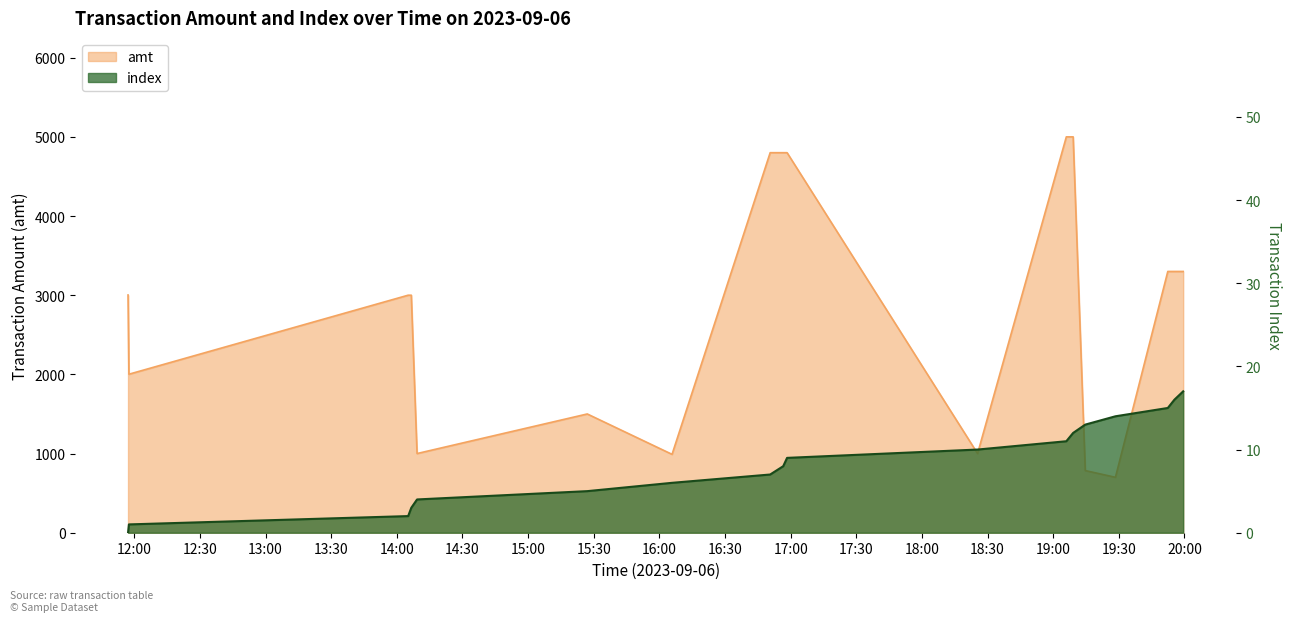

What is the lowest value of the amt series?

700